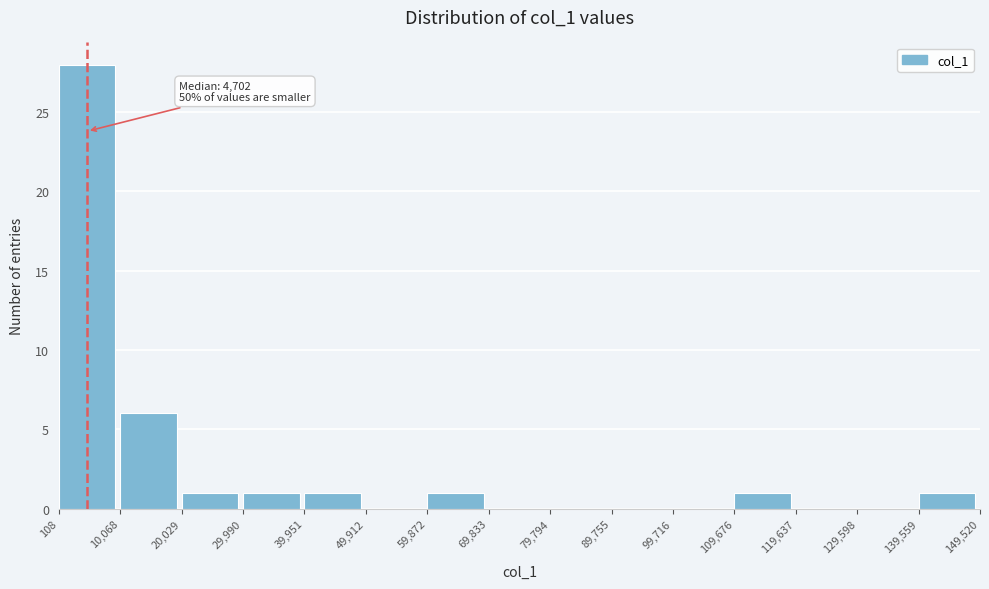

Which range on the x-axis has the tallest bar?

108 to 10,068